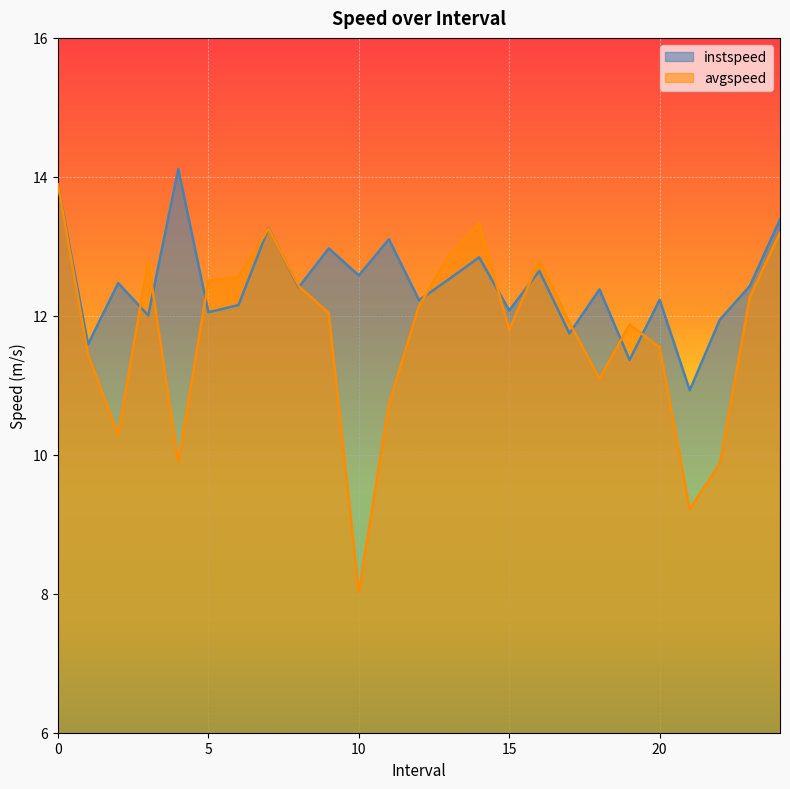

At which category does avgspeed reach its first local valley?

2.0